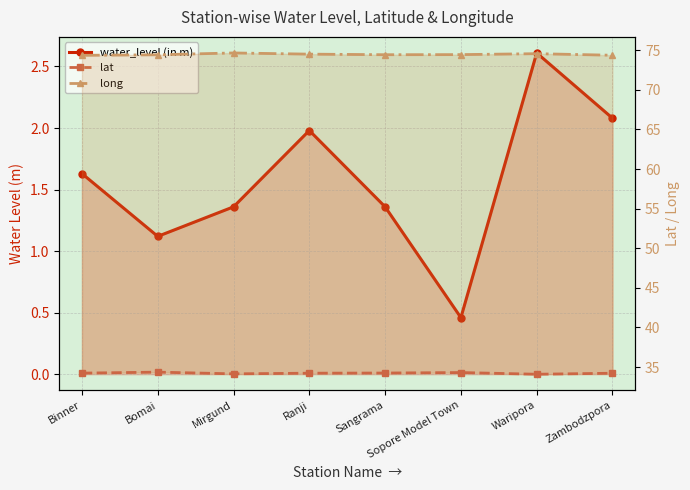

At Bomai, list the series in order from largest to smallest.

long, lat, water_level (in m)